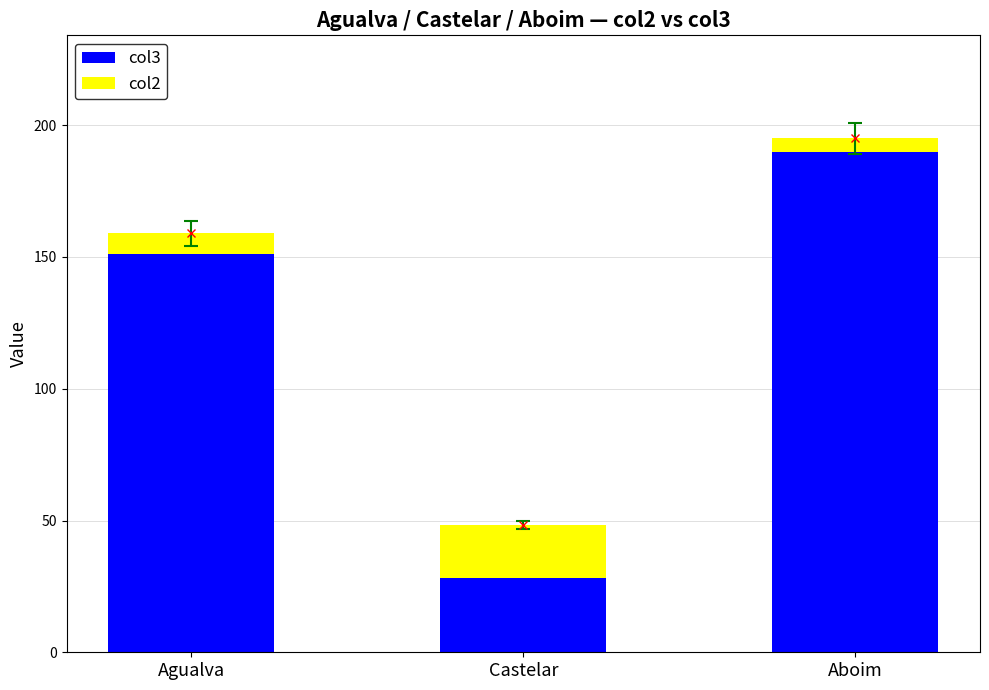

How many data points does each series have?

3